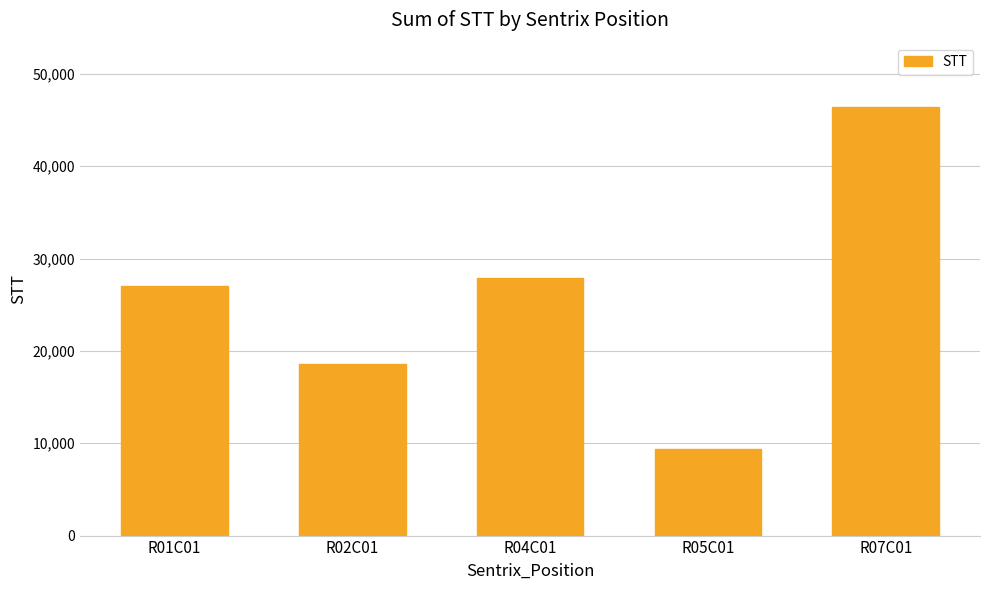

How many data points are less than 27040?

2